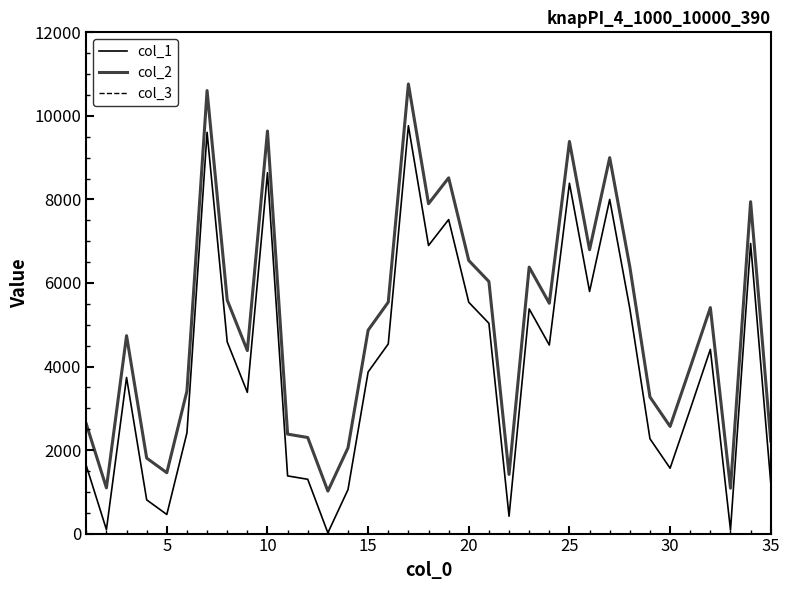

Does the chart have visible grid lines?

No